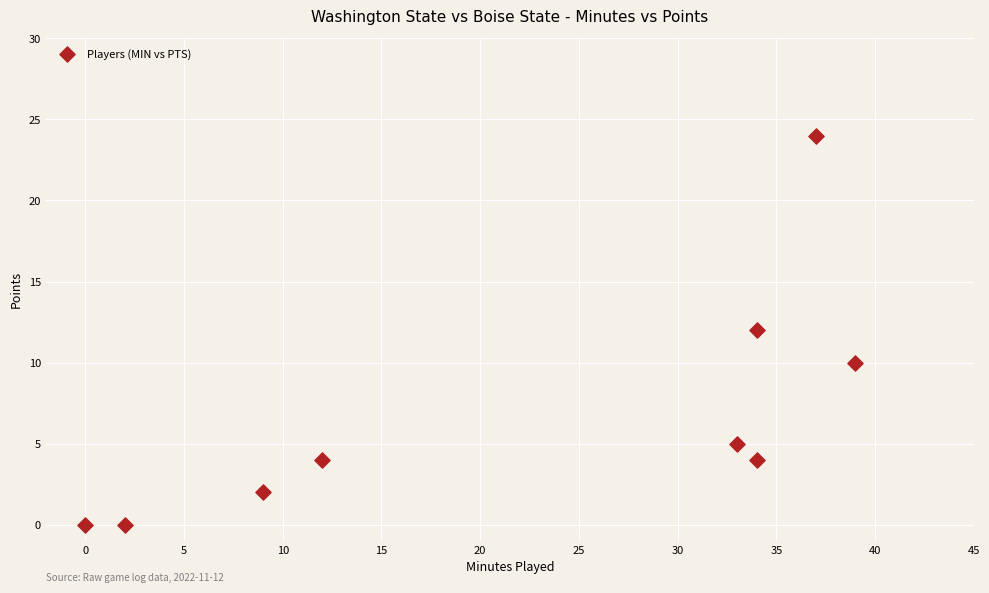

What is the range of X values (max minus min)?

39